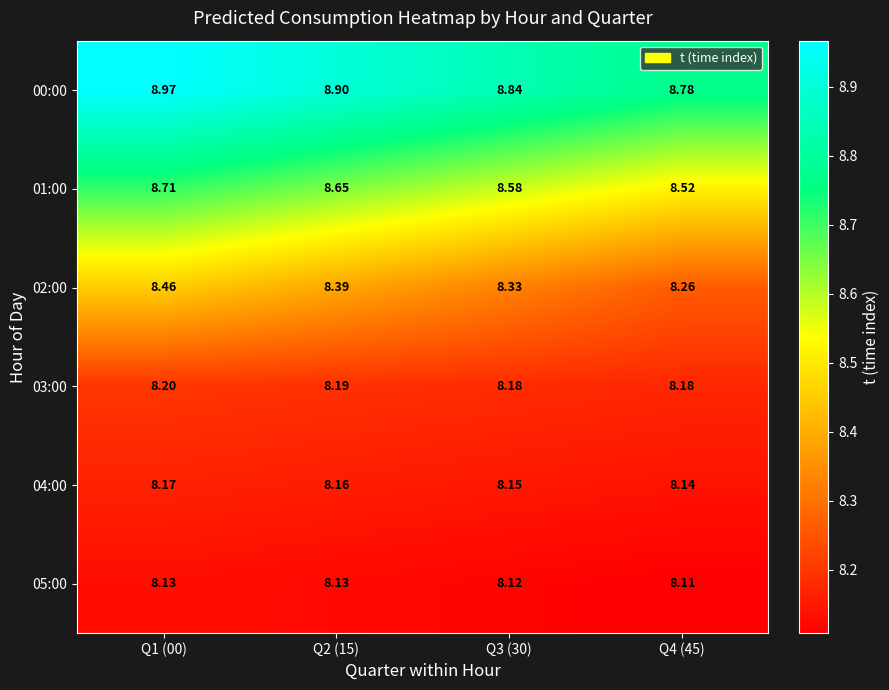

At Q3 (30), list the series in order from largest to smallest.

00:00, 01:00, 02:00, 03:00, 04:00, 05:00